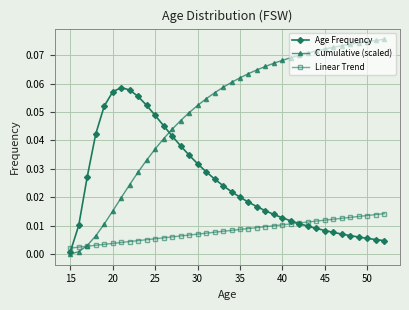

List the series in order of their peak value, highest first.

Cumulative (scaled), Age Frequency, Linear Trend